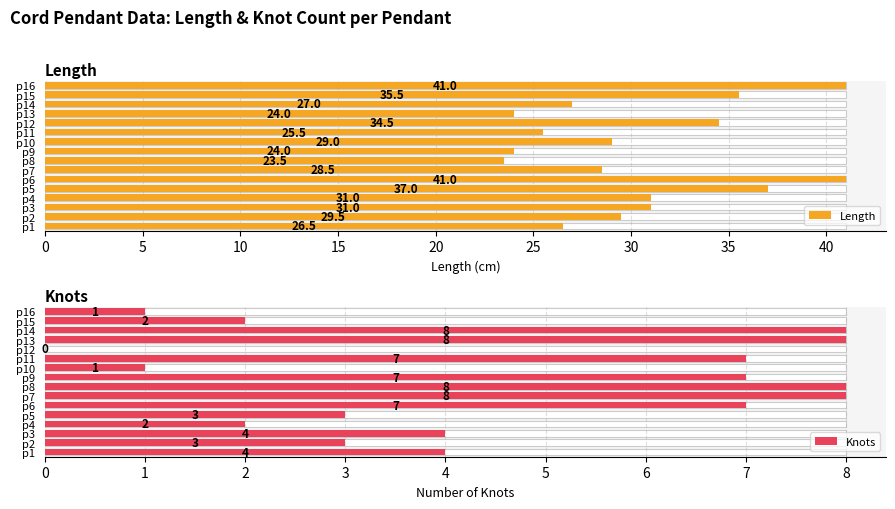

What is the highest value of the Length series?

41.0